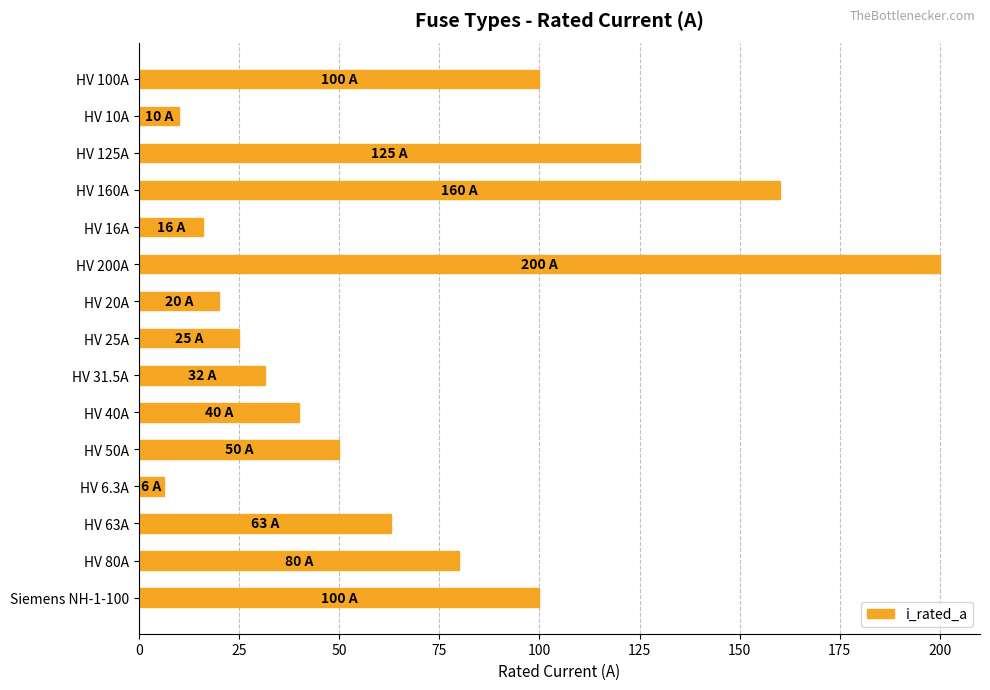

What is the sum of all values?

1026.8